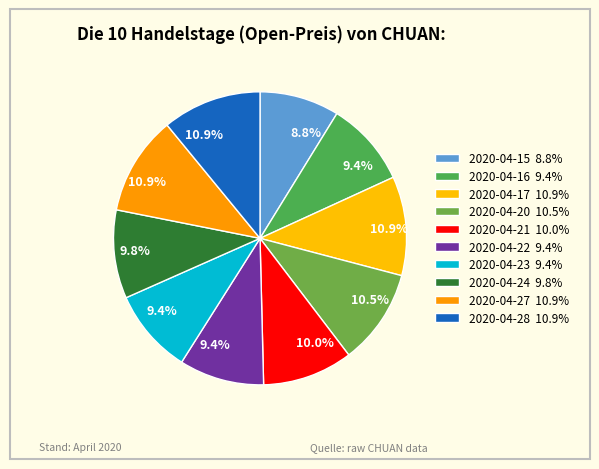

Does 2020-04-16 represent more than half of the total?

No